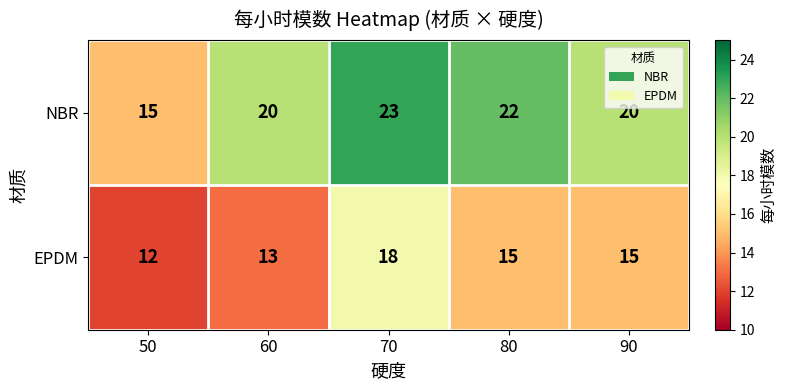

List the series in order of their overall mean, highest first.

NBR, EPDM